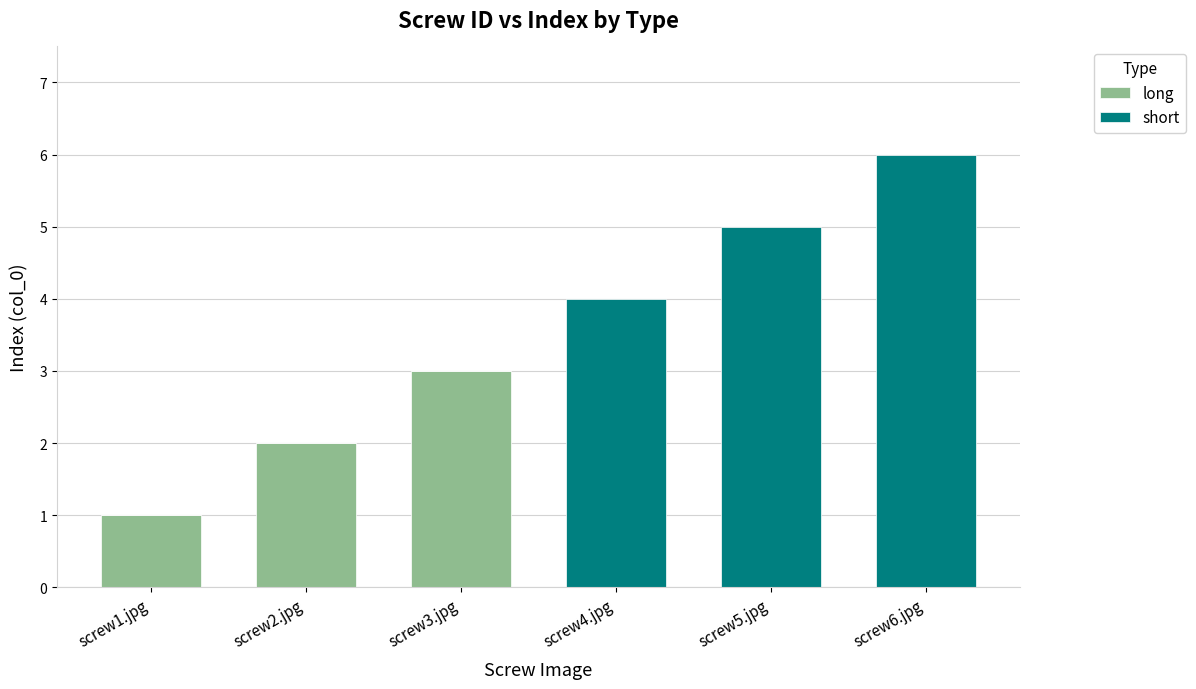

Reading left to right, what are the values for long?

screw1.jpg=1	screw2.jpg=2	screw3.jpg=3	screw4.jpg=0	screw5.jpg=0	screw6.jpg=0